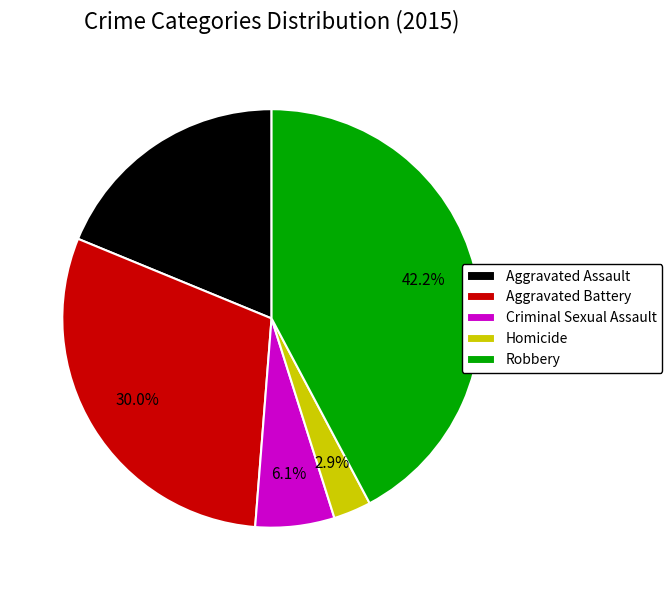

To the nearest percent, what is the difference between the Robbery and Criminal Sexual Assault slice percentages?

36%